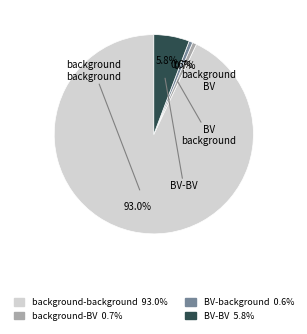

Do background-background and background-BV together represent more than half of the pie?

Yes